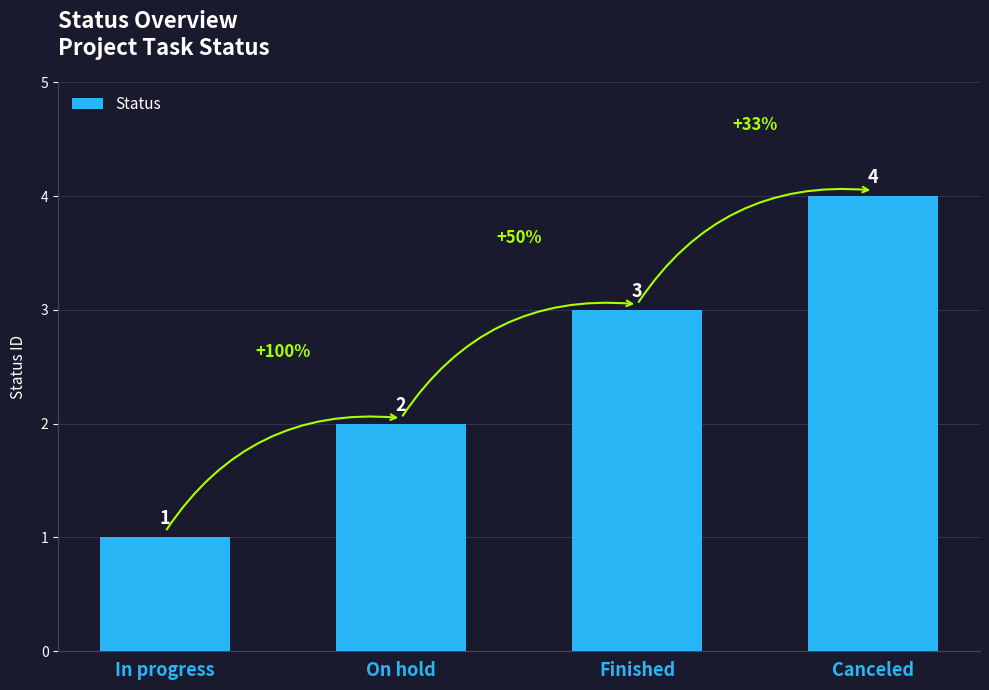

How many series are shown in this chart?

1